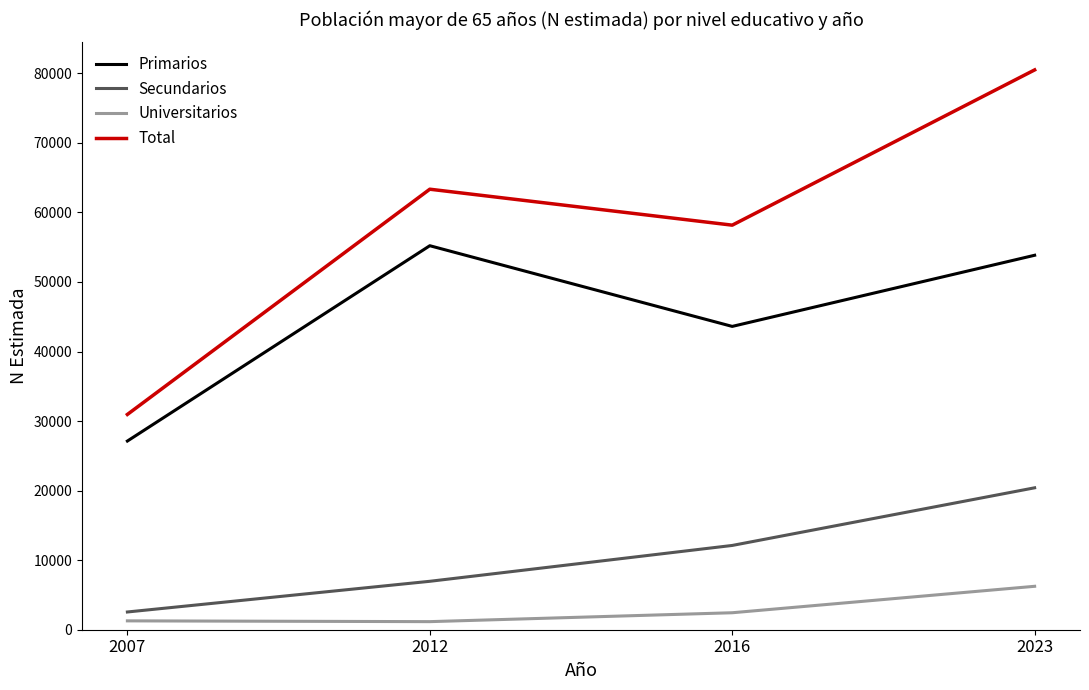

Does the chart have visible grid lines?

No